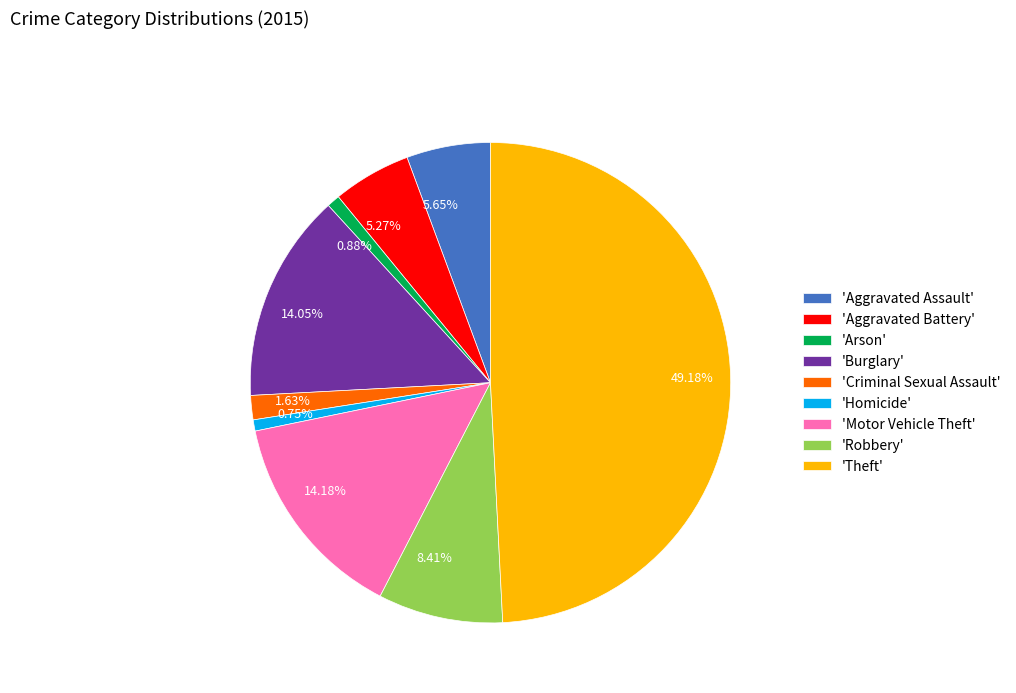

Is the sum of 5.27% and 0.75% greater than half?

No